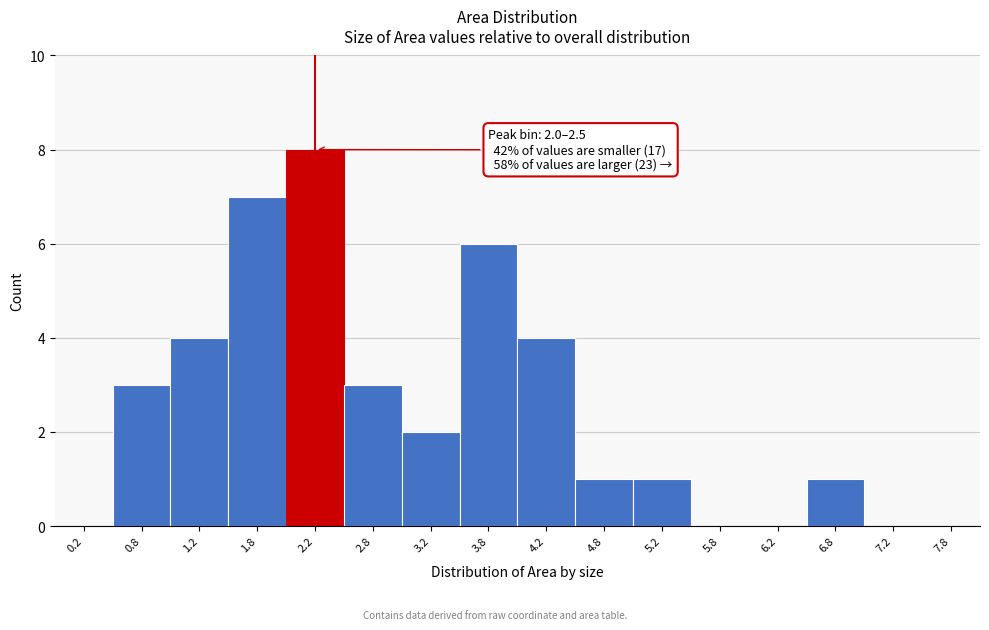

Which range on the x-axis has the tallest bar?

2.0 to 2.5